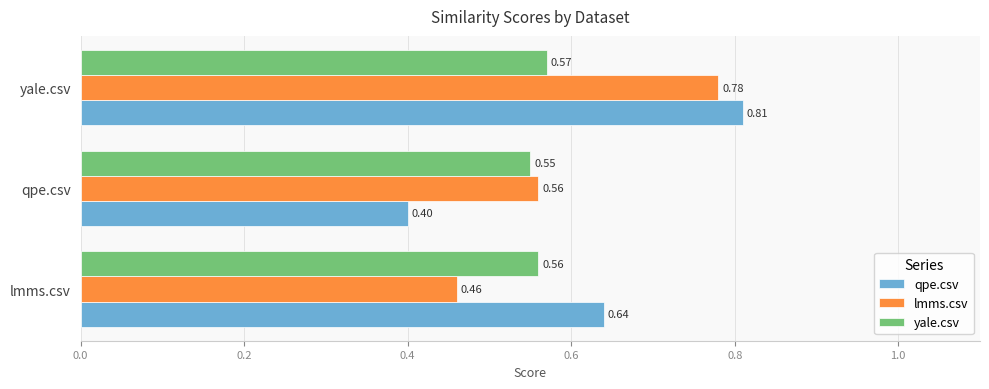

What is the sum of the yale.csv values at lmms.csv and qpe.csv?

1.1